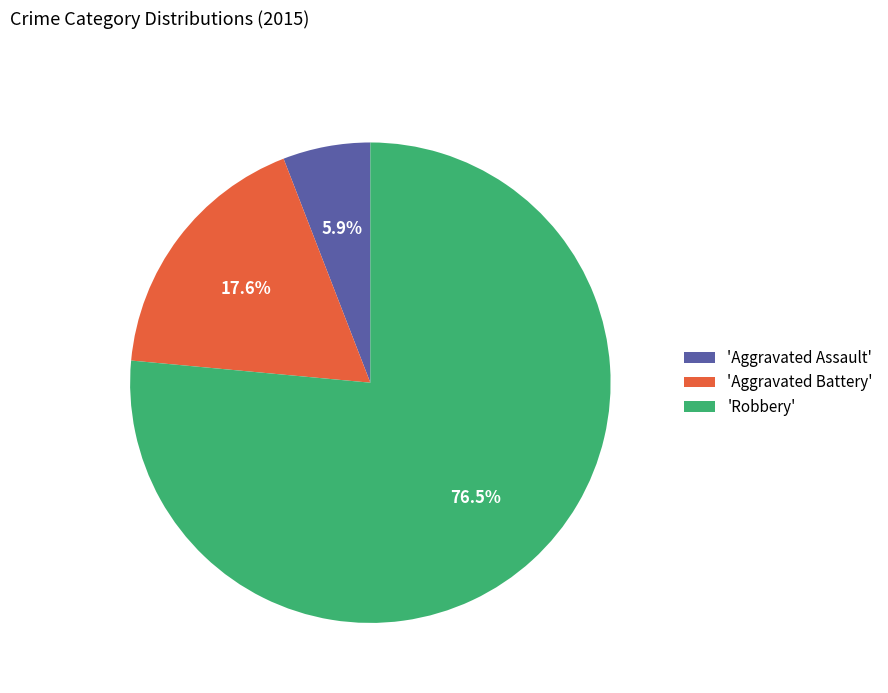

Which has a higher value, 'Aggravated Battery' or 'Aggravated Assault'?

'Aggravated Battery'